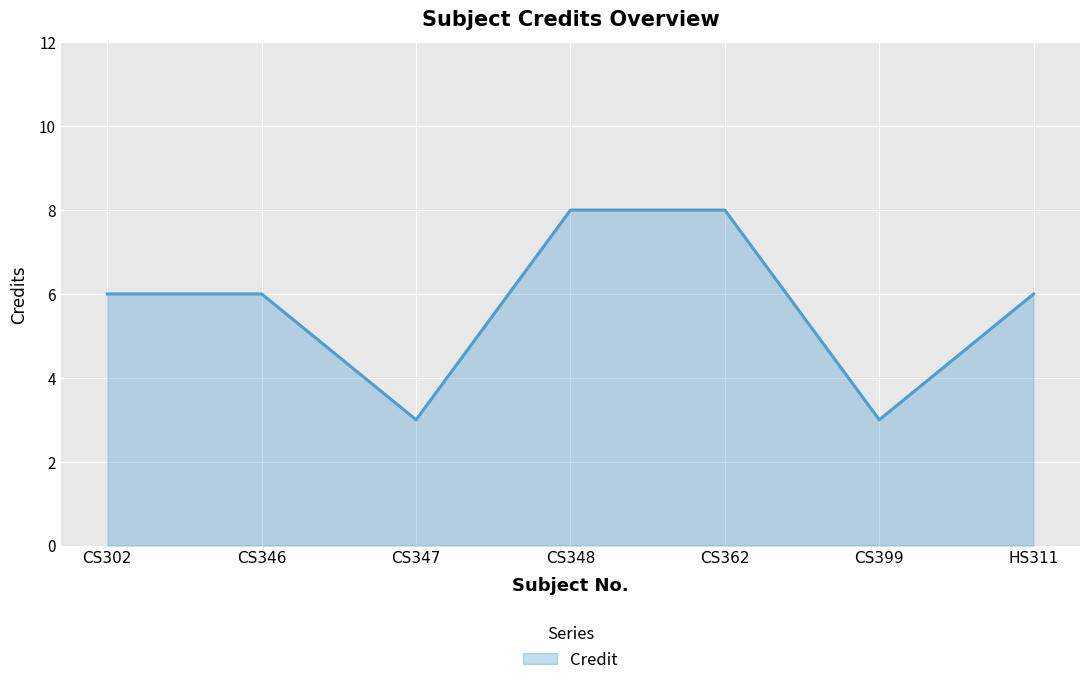

The chart shows a value of 14 at CS362. True or false?

False